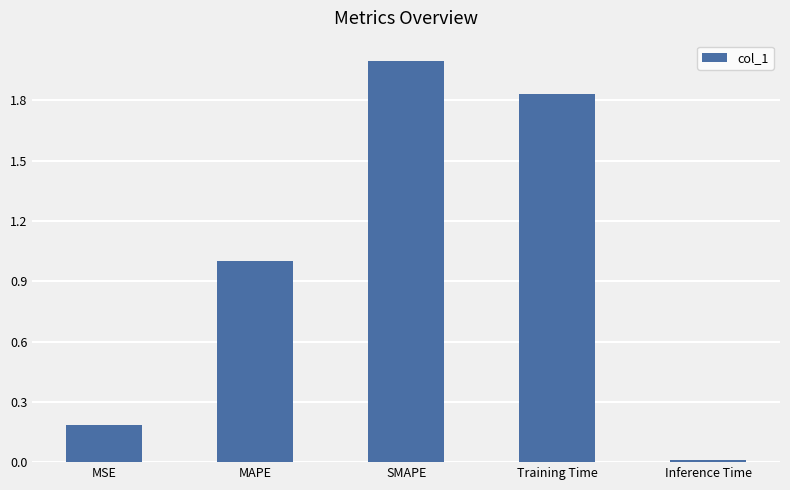

Are the bars grouped side by side (vs. stacked)?

No